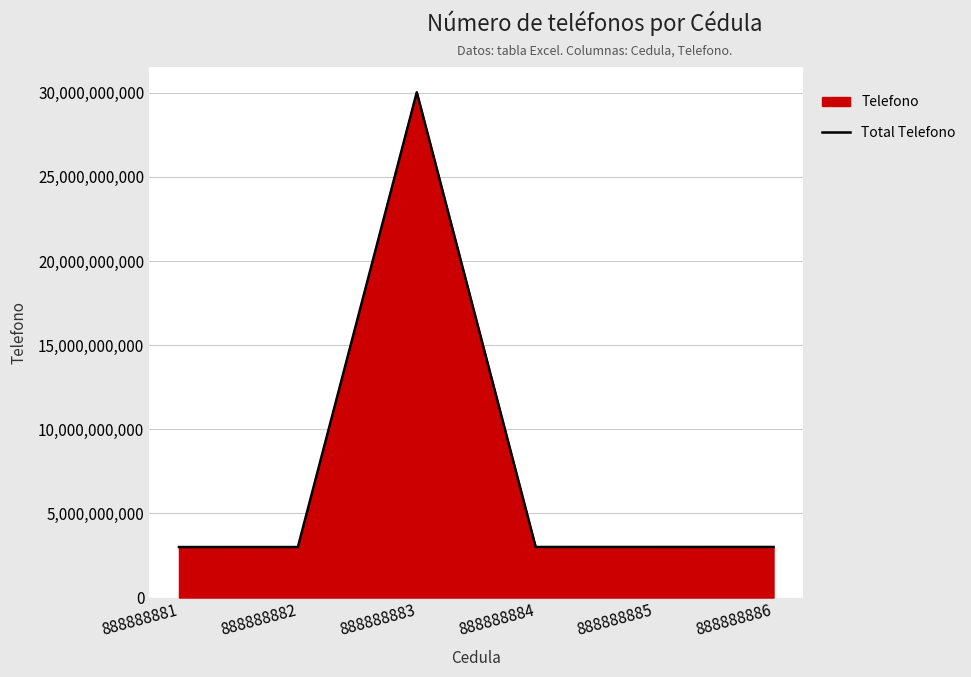

Which has a higher value, 888888885 or 888888884?

888888885